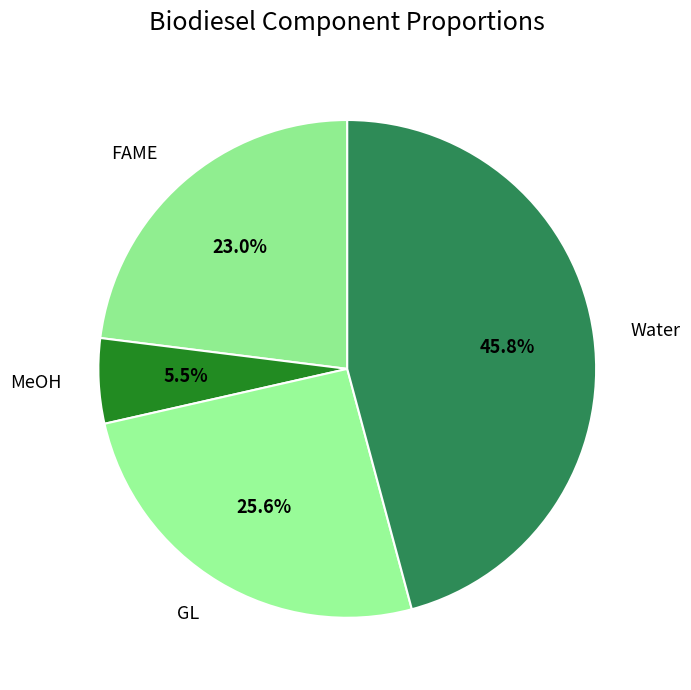

What is the ratio of the value at FAME to the value at Water?

0.5